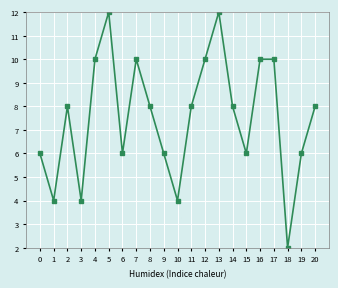

What is the change in value from 10 to 12?

+6